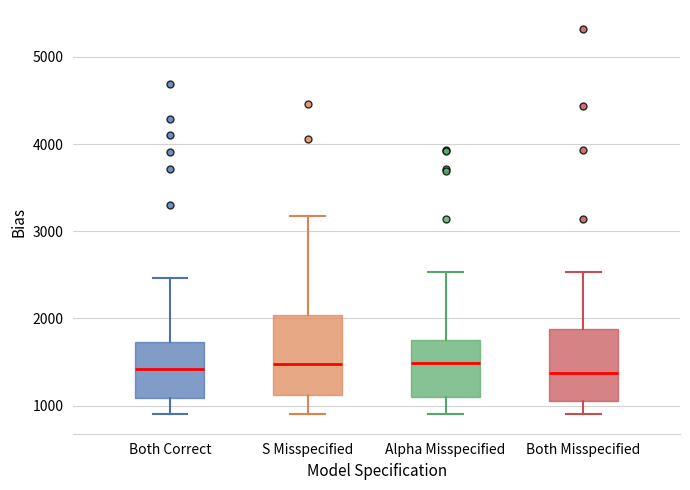

Where is the upper edge of the box for S Misspecified on the y-axis? The values are not printed on the chart, so give them approximately, as read against the axis.

2000